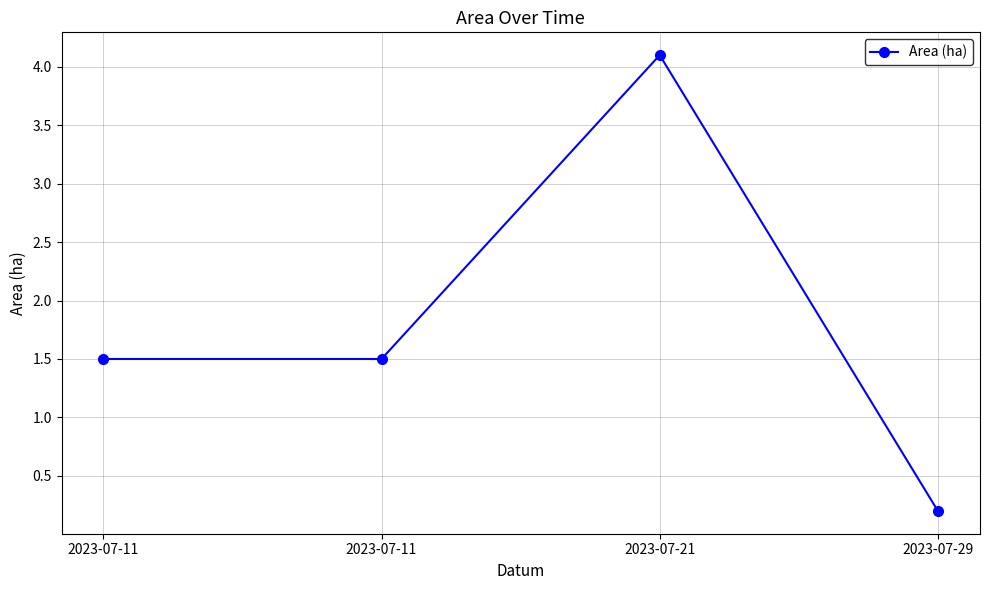

True or false: the data shows 1.5 at 2023-07-11.

True